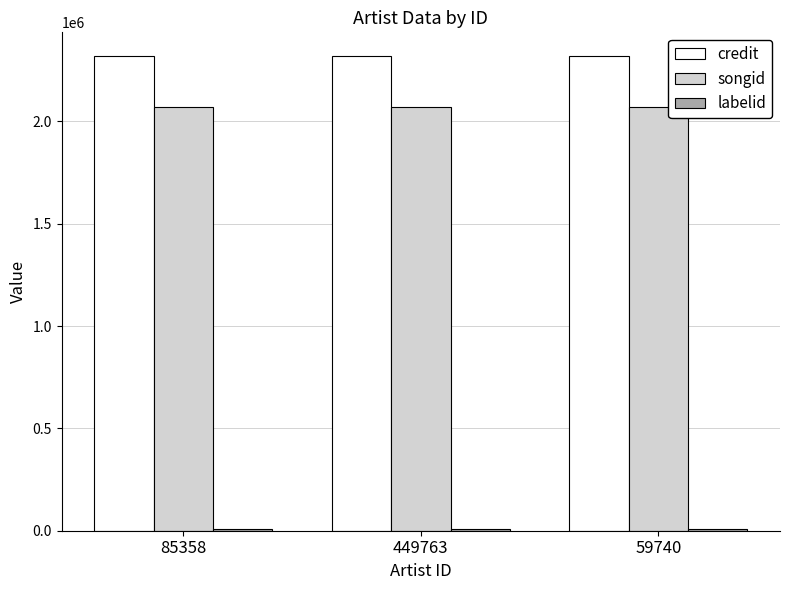

At how many categories does at least one series exceed 1147188?

3